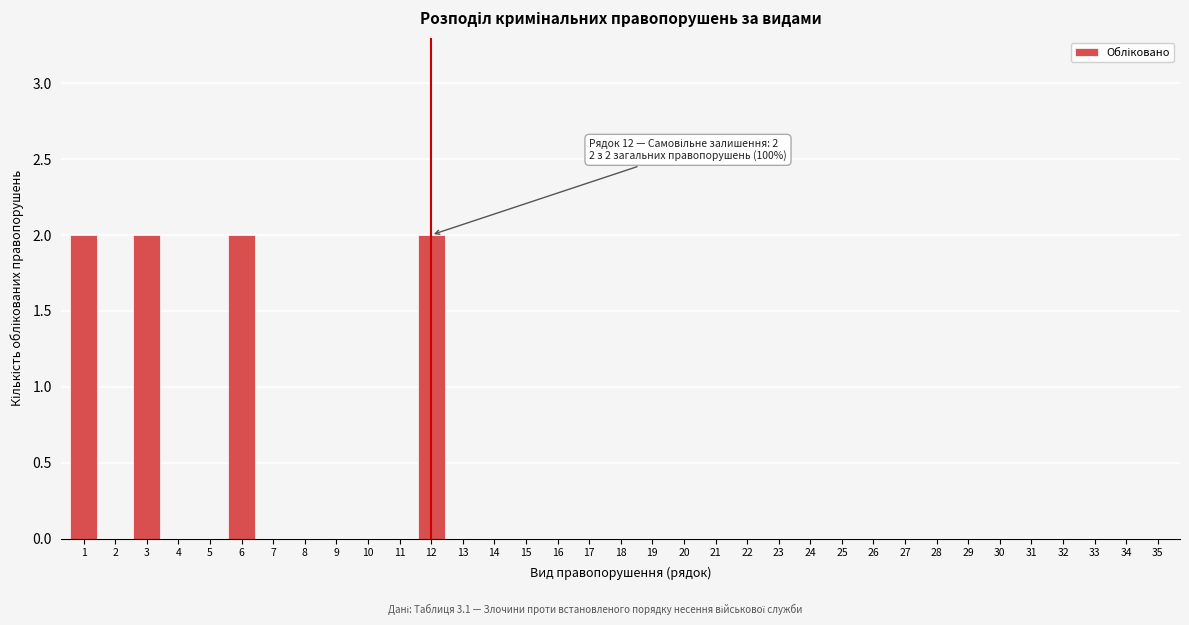

Which has a higher value, 5 or 6?

6